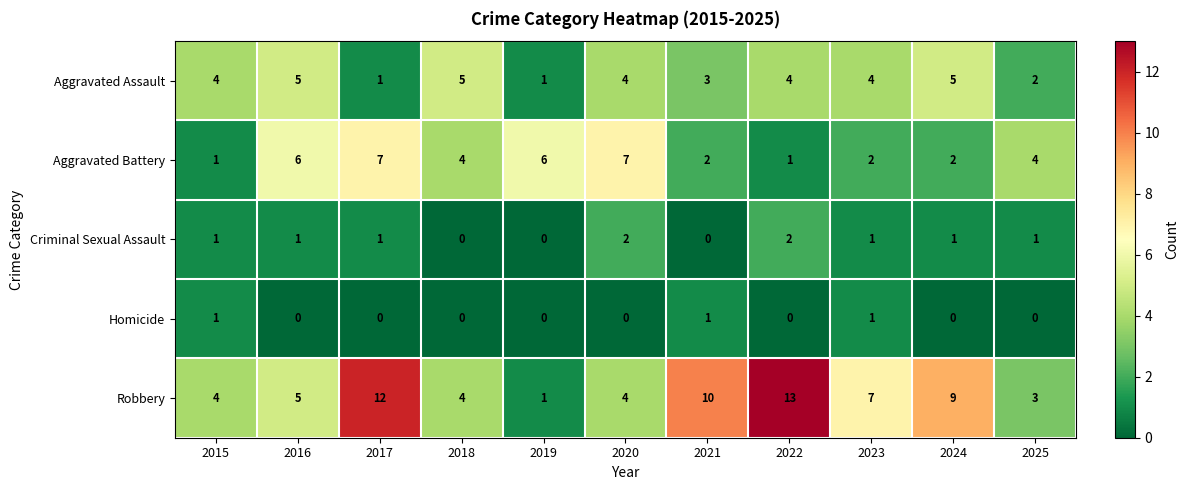

Which series has the largest range (max minus min)?

Robbery